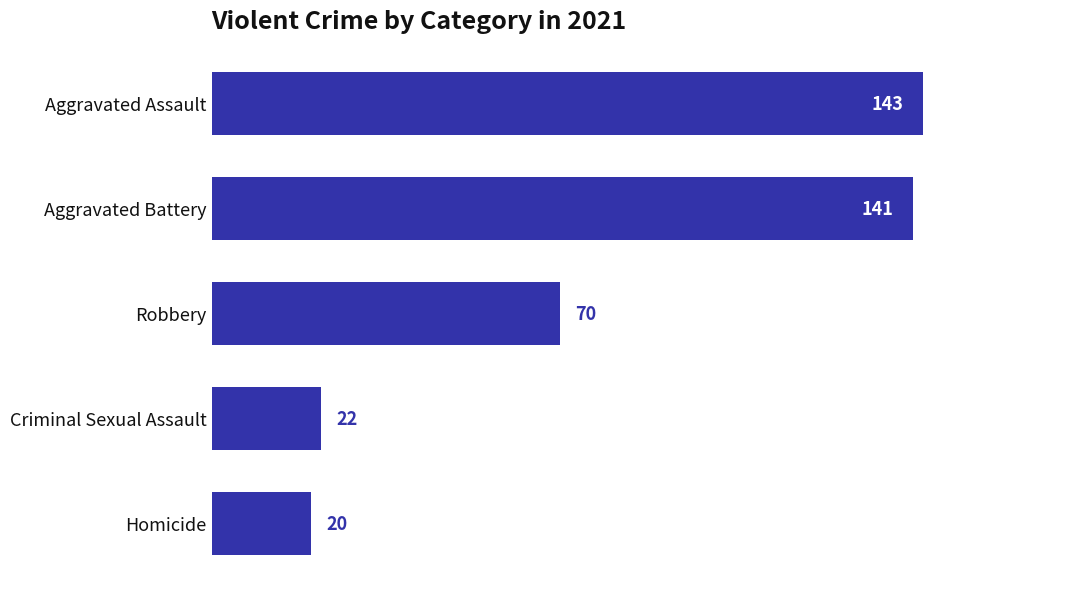

Reading top to bottom, list all the values displayed in this chart.

143	141	70	22	20